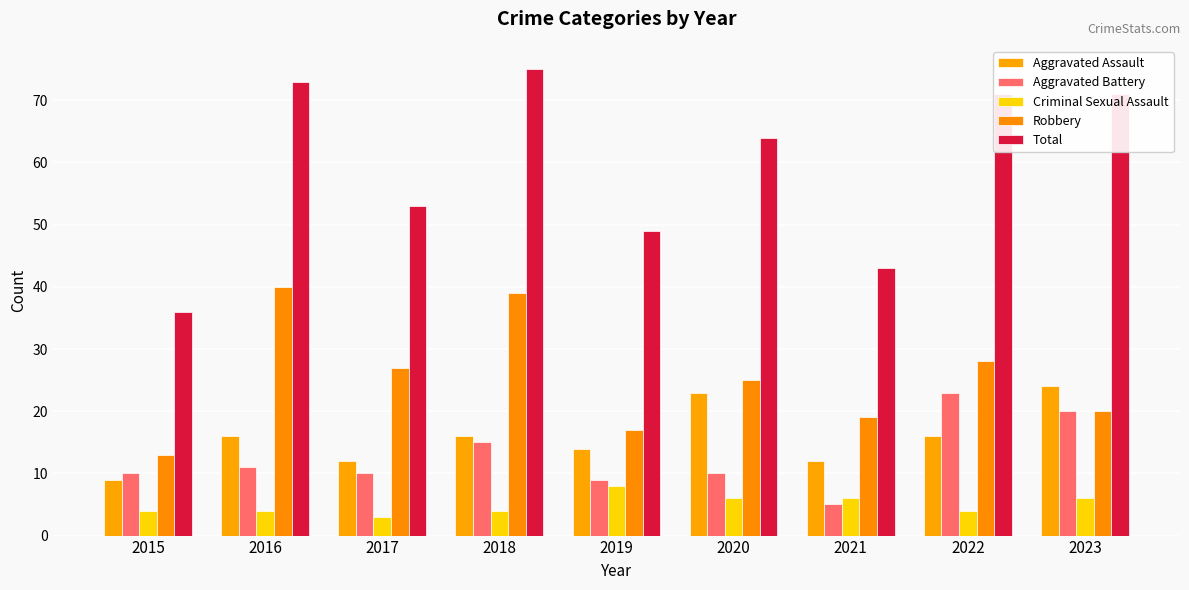

How many data points does each series have?

9